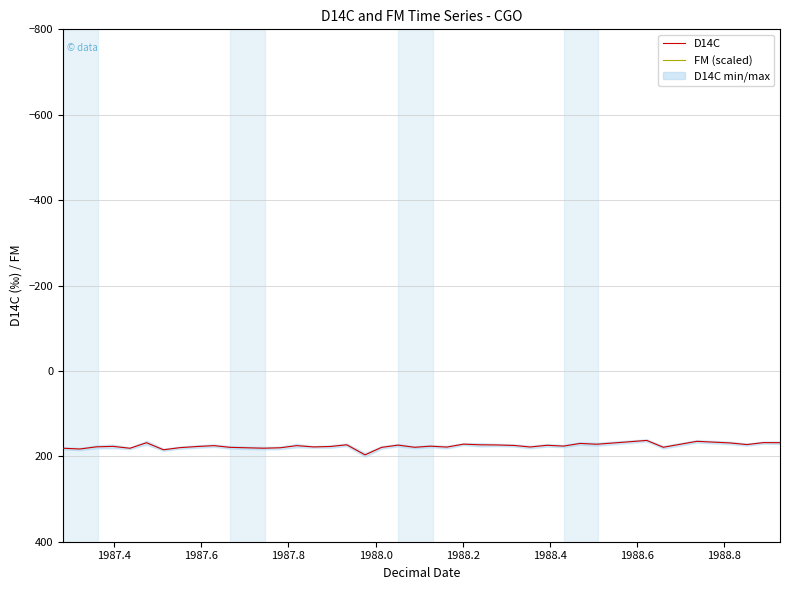

How many data points in FM (scaled) are less than 9102?

20